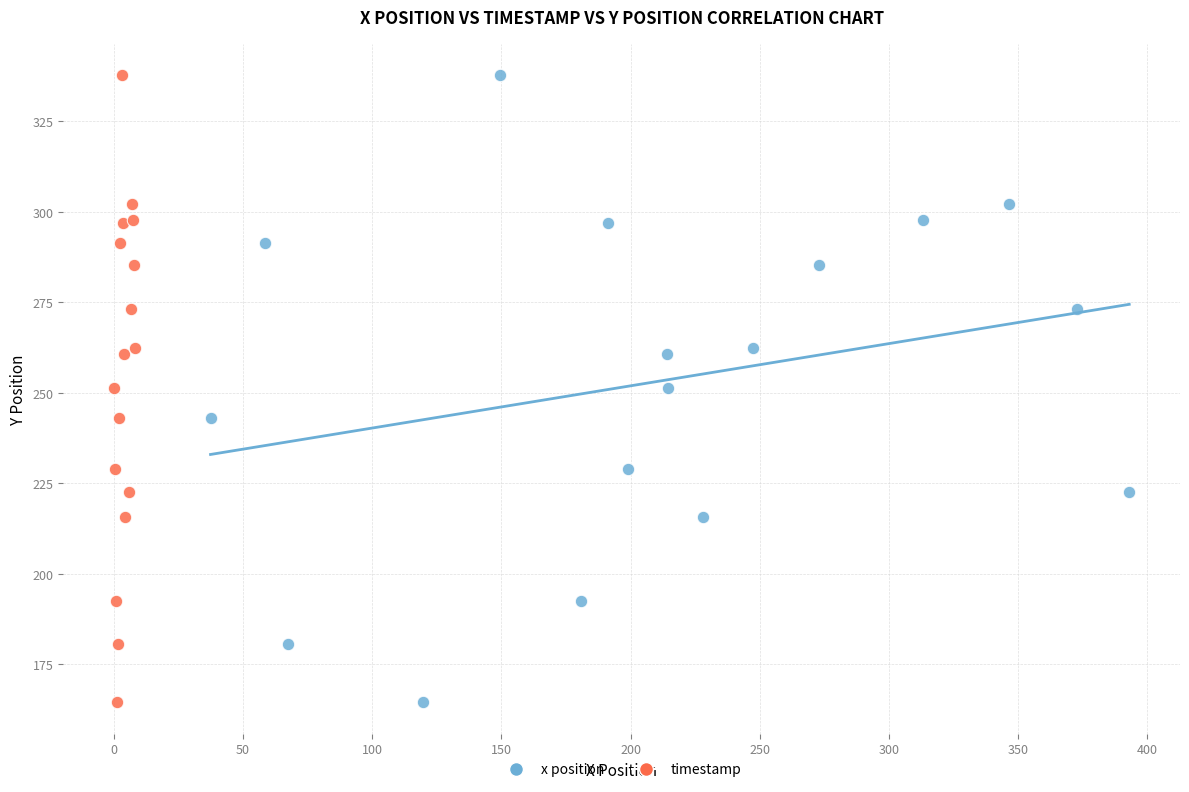

What are all the series names shown in the legend?

x position, timestamp